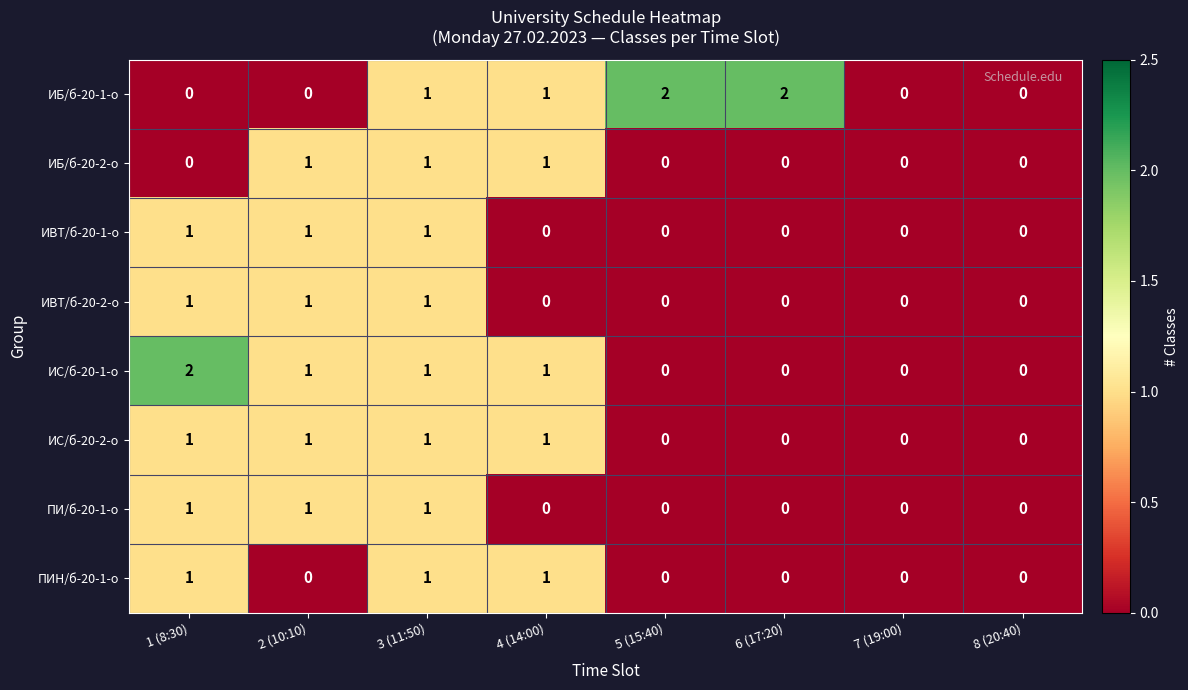

How many data points does each series have?

8